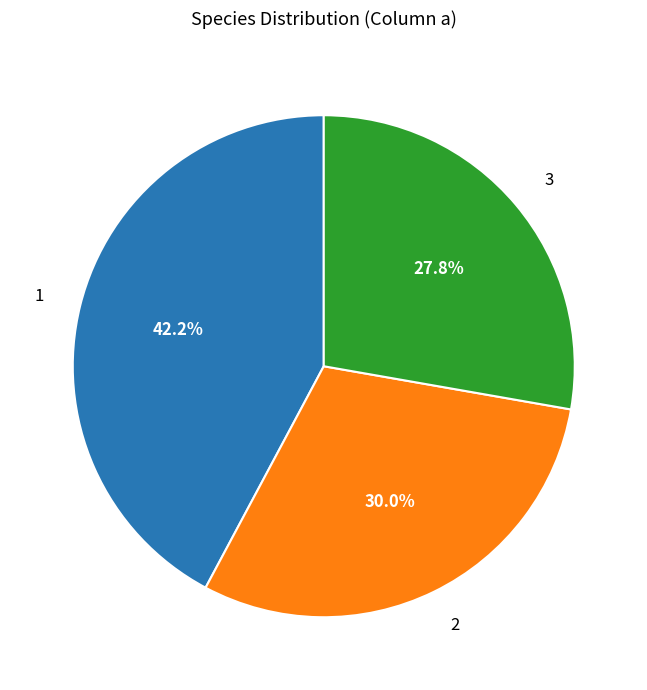

To the nearest percent, what portion does 3 represent?

28%